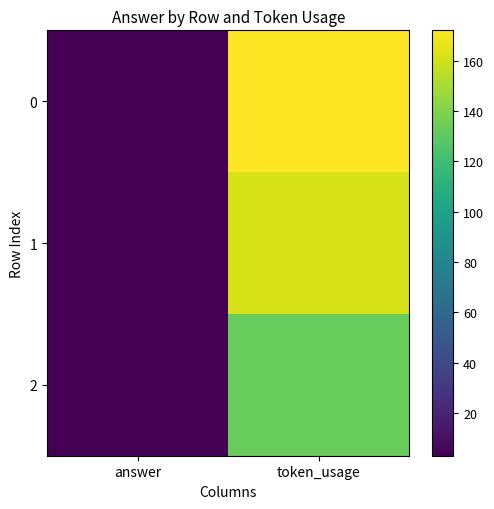

At how many categories does at least one series exceed 3?

1